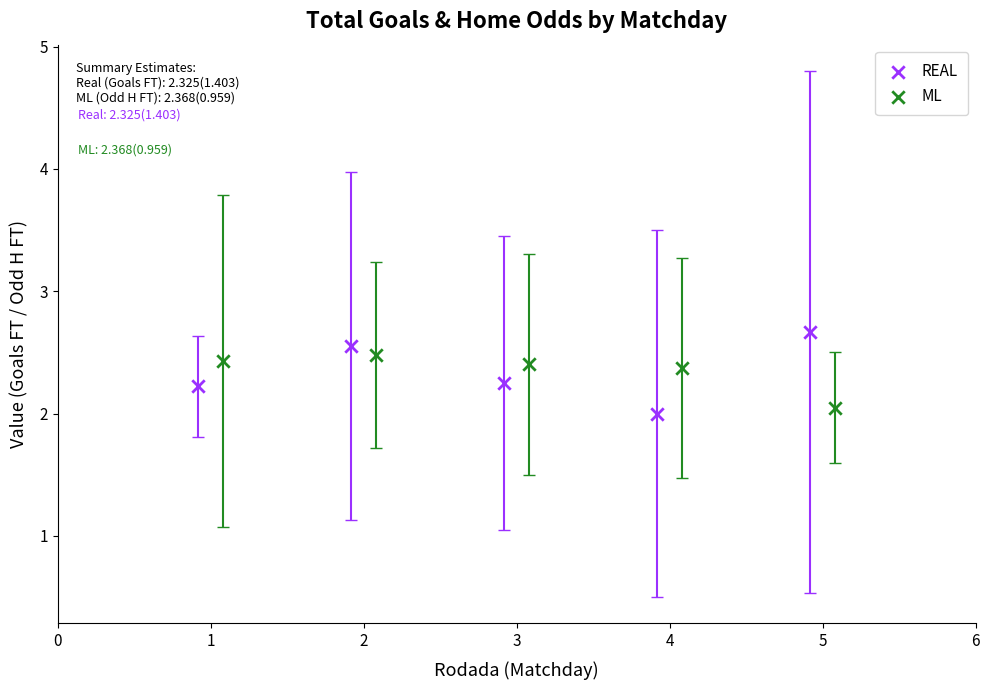

Which series contains the lowest Y value?

REAL